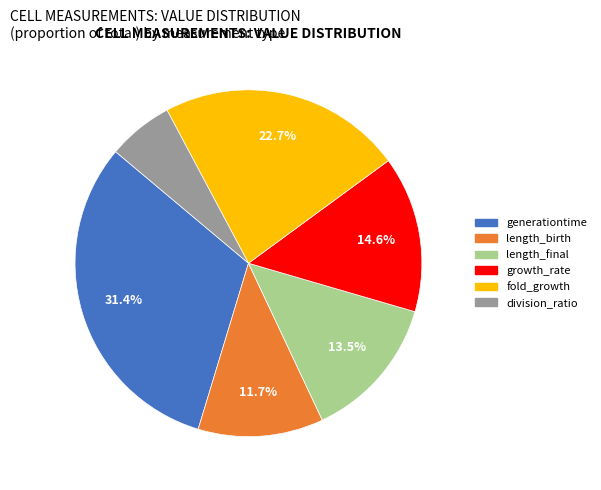

True or false: fold_growth accounts for 23% of the total.

True